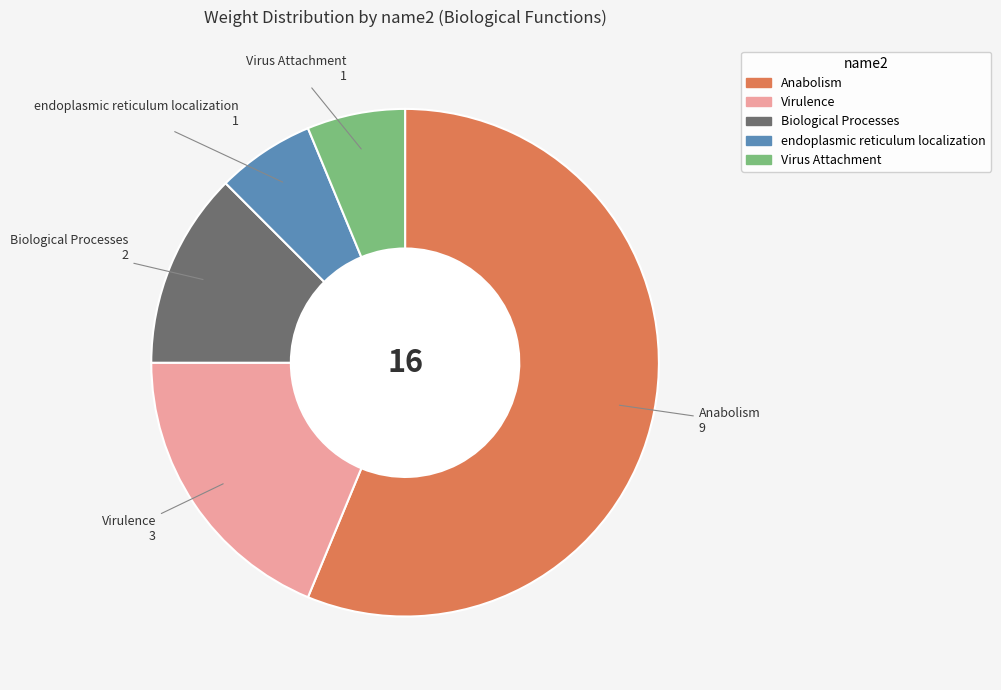

What is the largest slice in the pie chart?

Anabolism